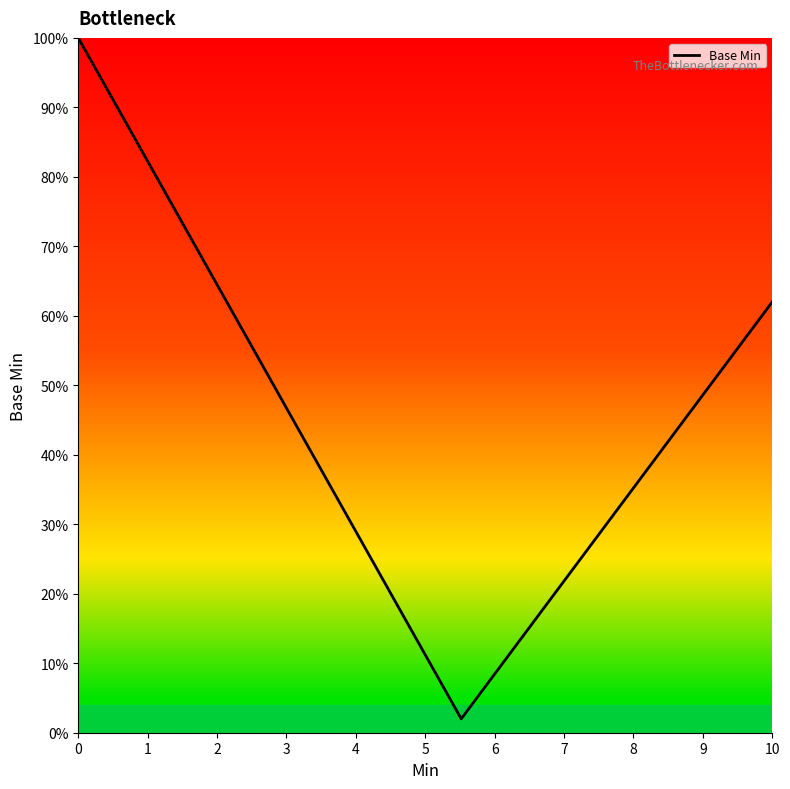

Is this an area chart (filled region under the line)?

Yes